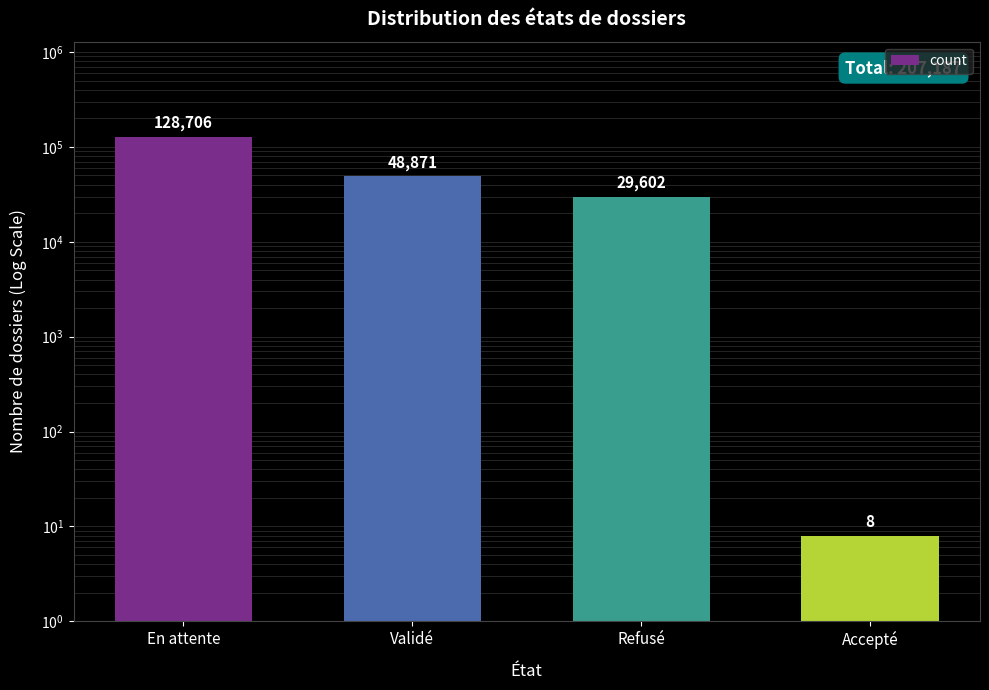

What is the difference between the maximum and minimum values?

128698